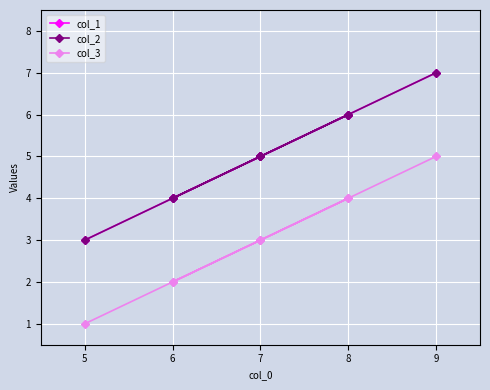

At how many categories does at least one series exceed 6?

1